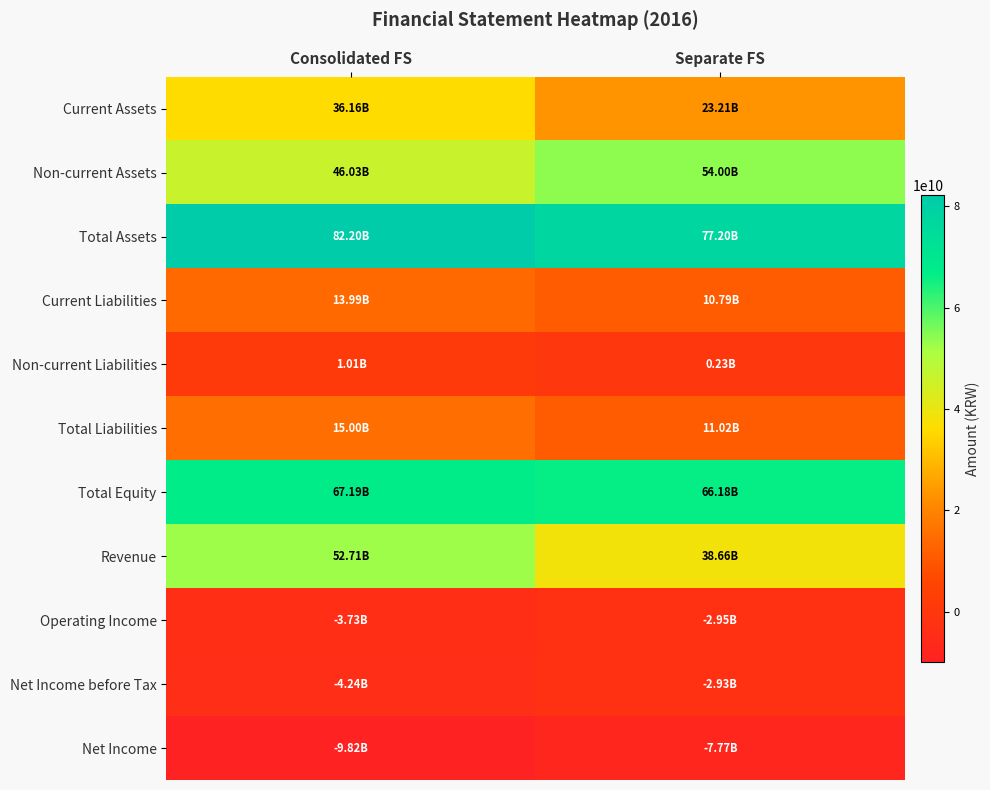

What is the smallest value displayed?

-9818488478